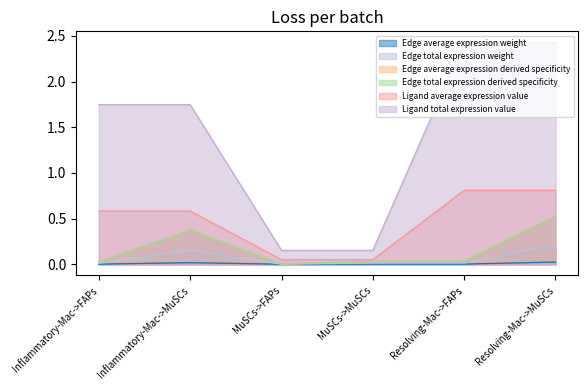

In Edge total expression derived specificity, how many points are lower than both neighbors (excluding endpoints)?

1